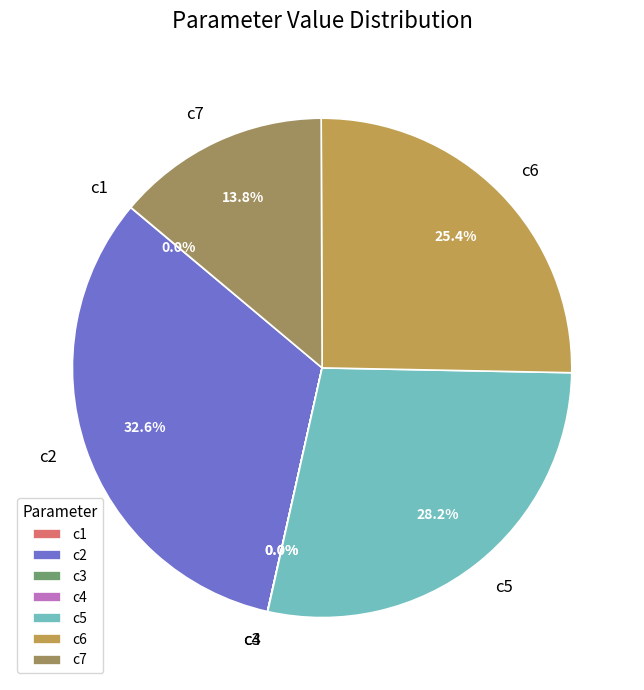

Combined, do c5 and c6 account for over 50%?

Yes